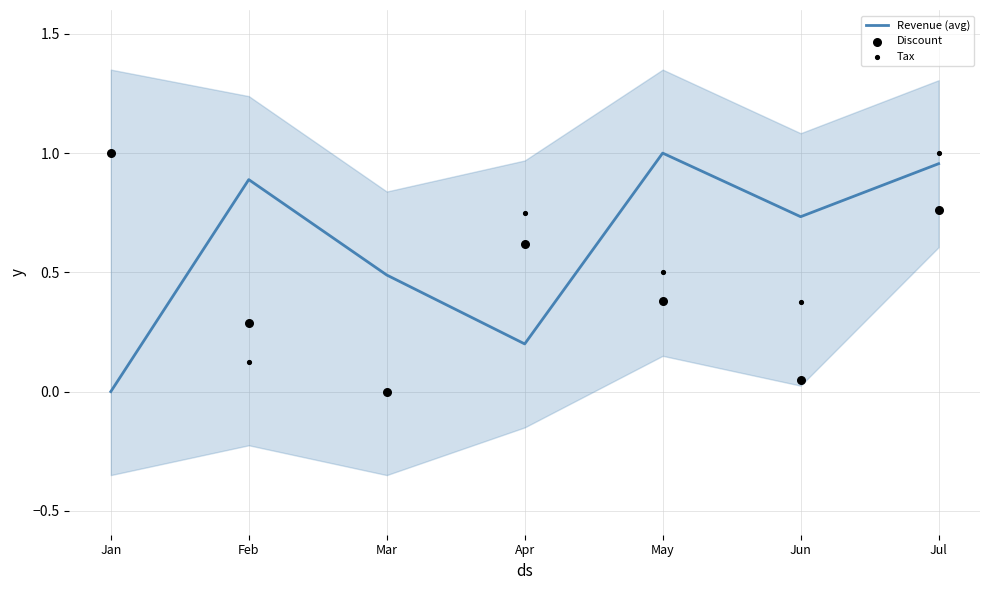

Which series has the widest spread of Y values?

Revenue (avg)